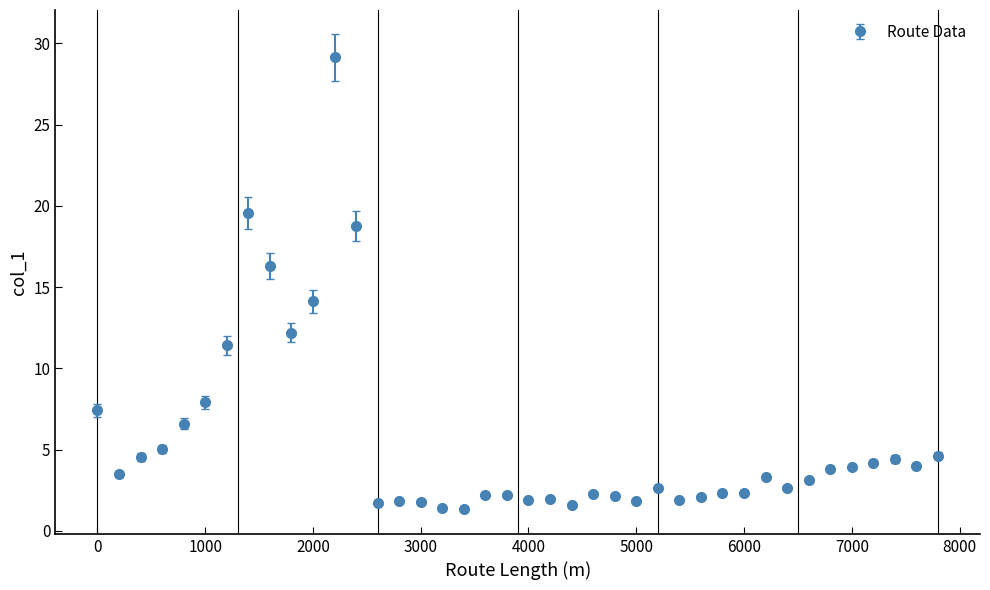

What is the minimum value shown in the chart?

1.3